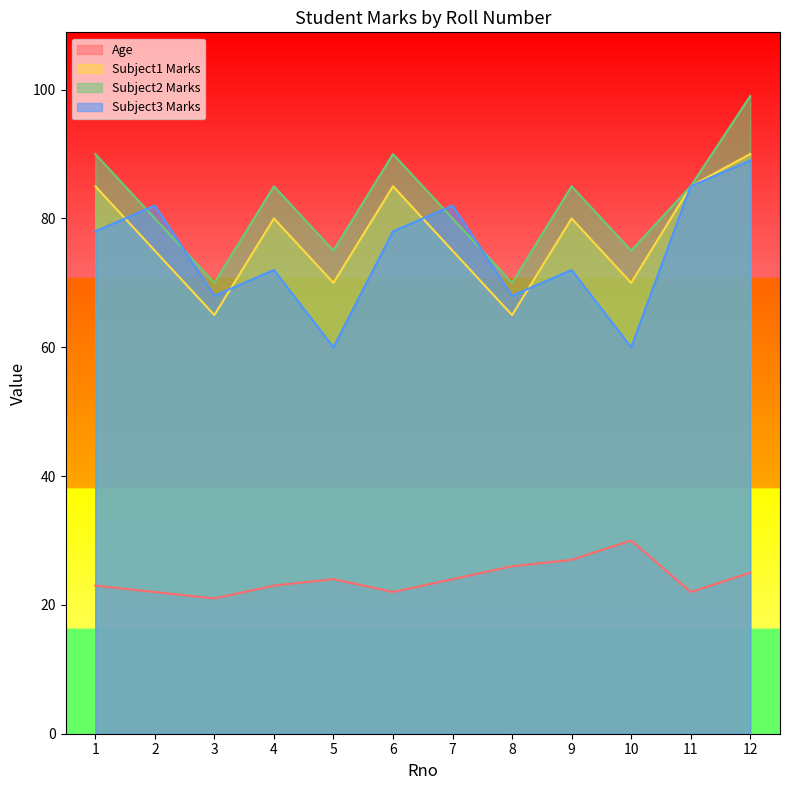

What is the difference between the maximum and minimum values in the Subject2 Marks series?

29